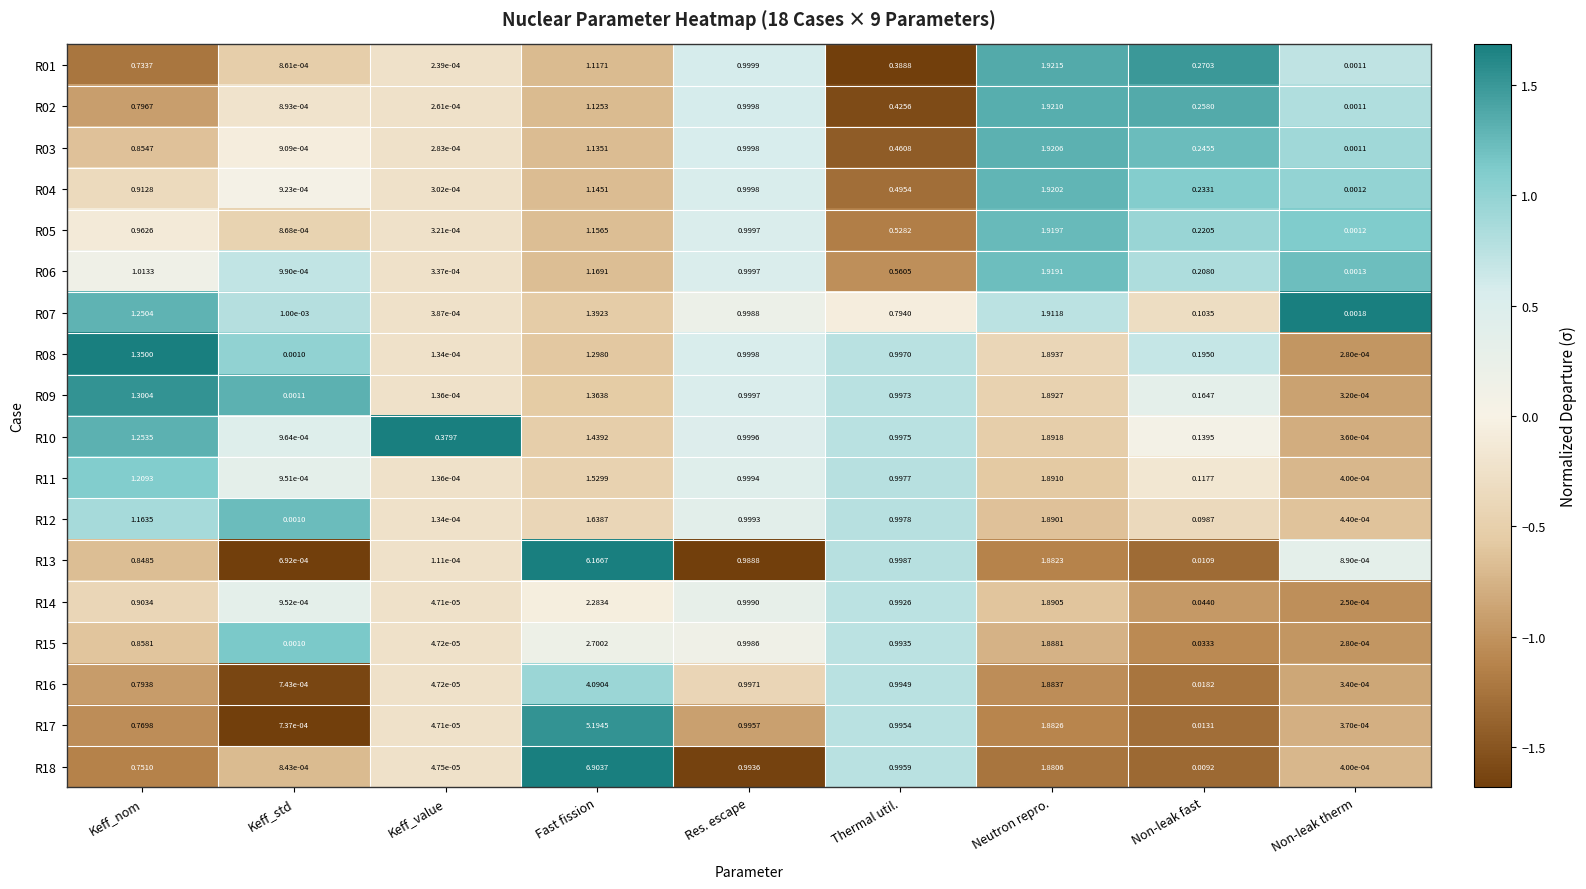

At which category is the sum across all series the highest?

Fast fission